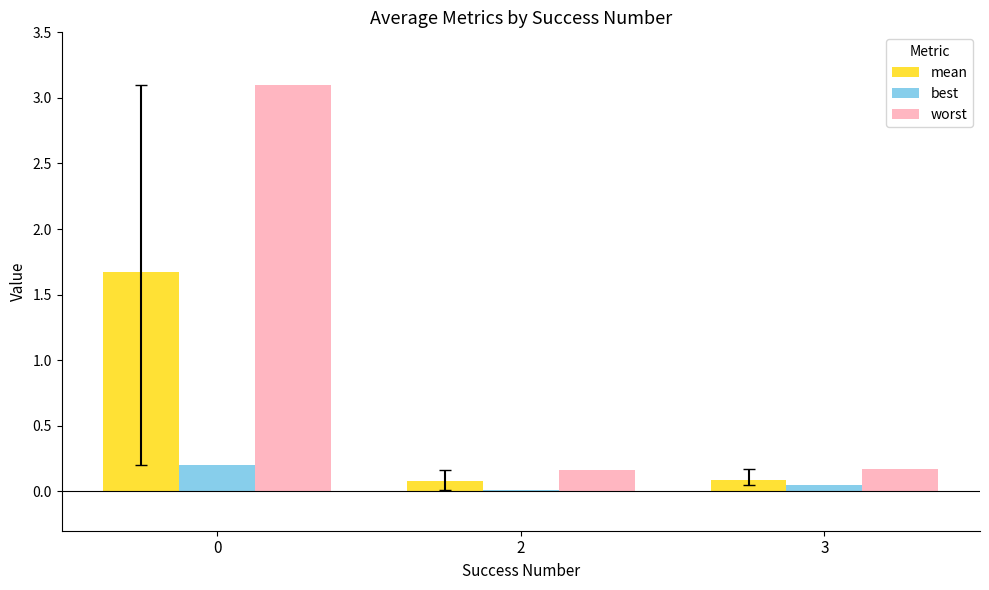

Does the chart contain stacked bars?

No